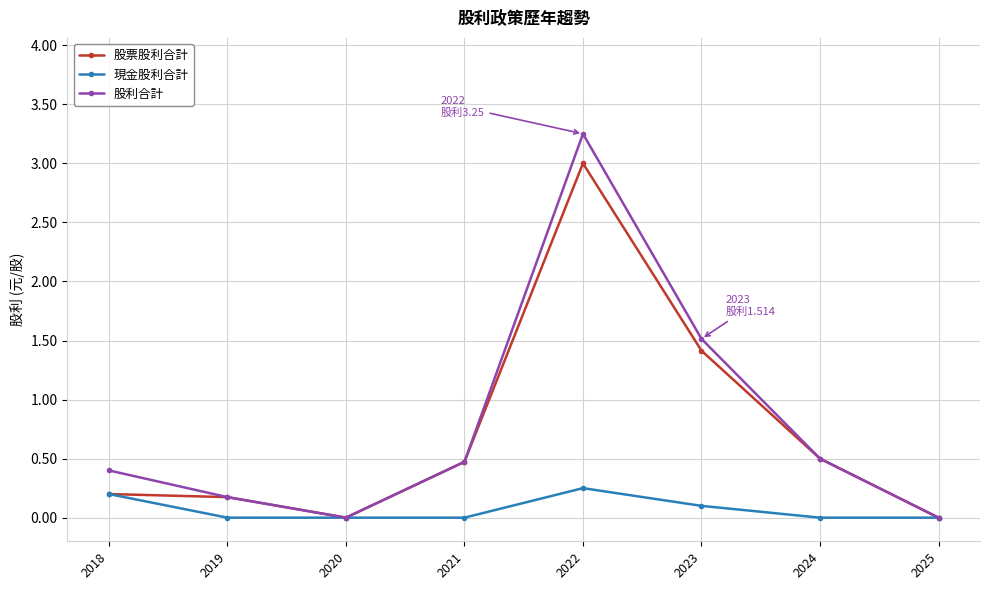

How many interior local valleys does the 股票股利合計 series have?

1